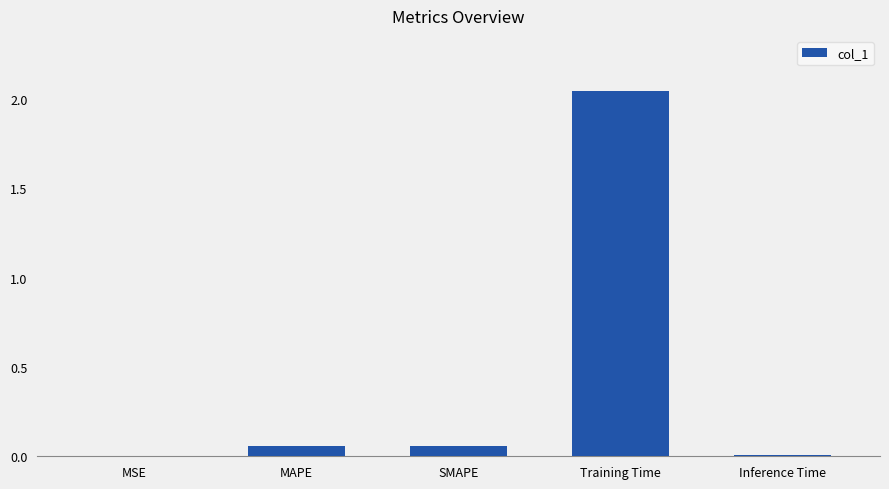

Is it true that the value at MSE is 0.0?

True